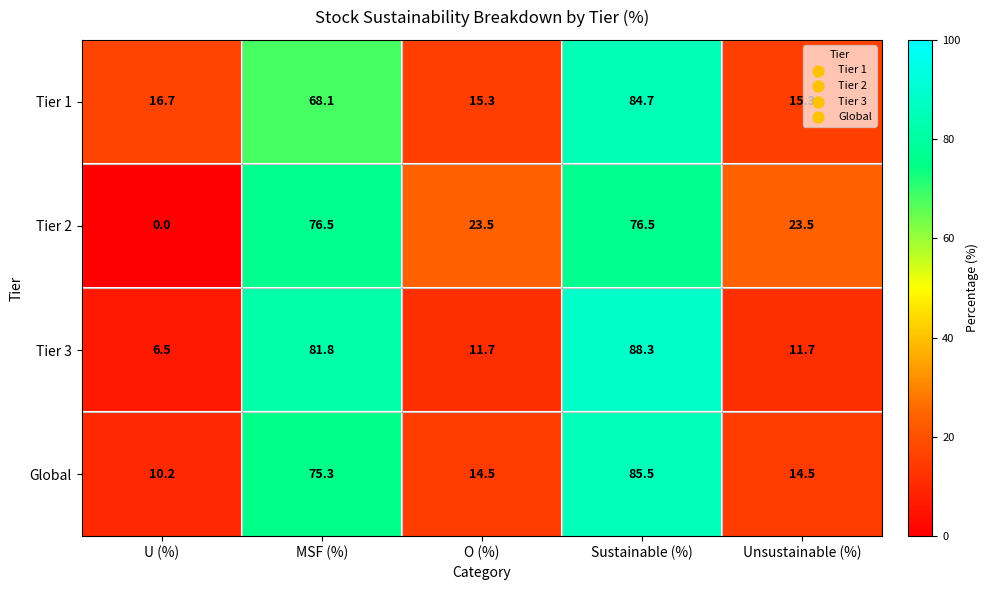

Where does the Global series first go above 14?

MSF (%)